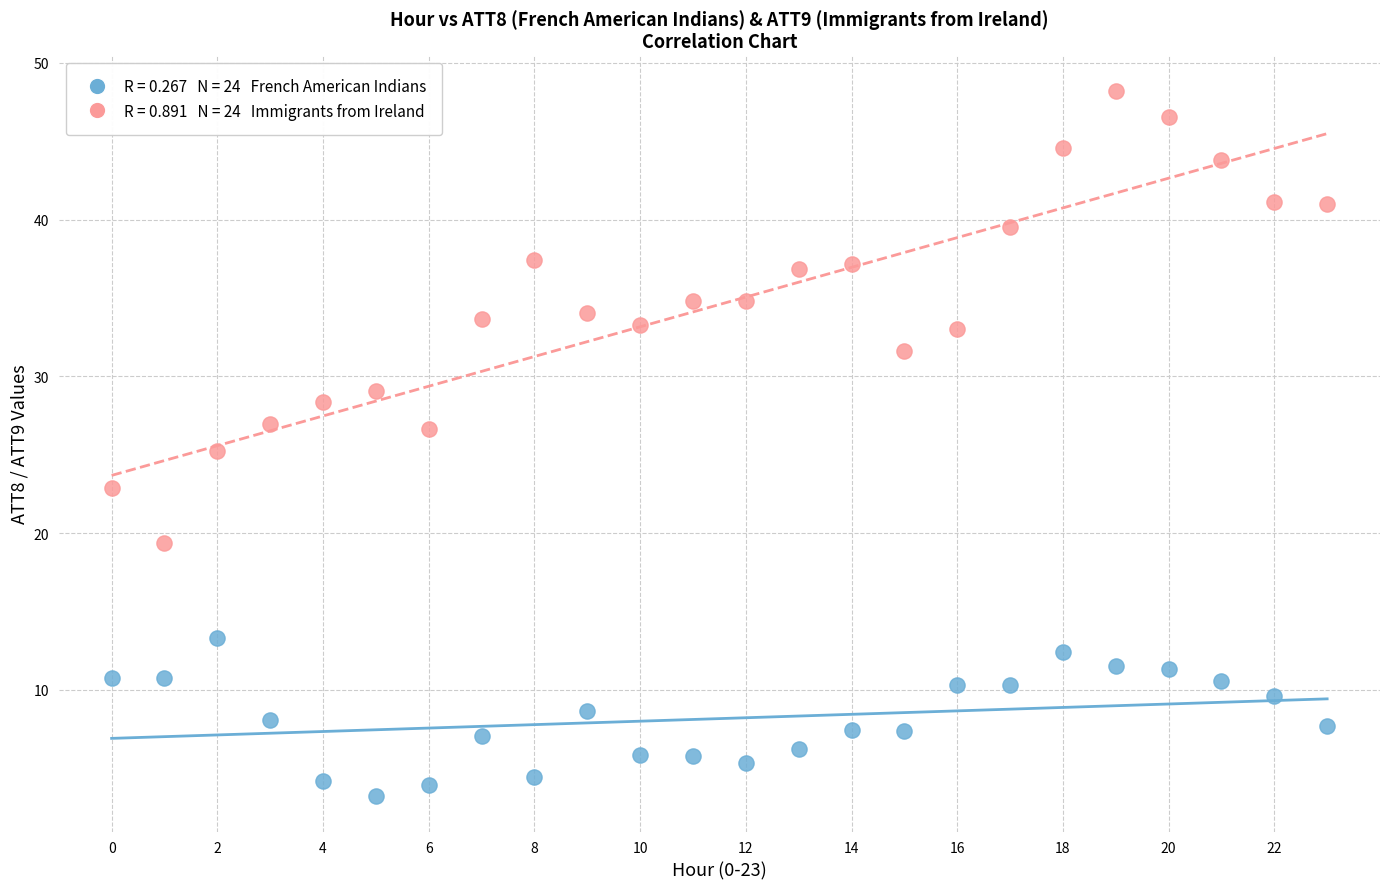

Across all data points, what is the range of Y values (max minus min)?

45.0